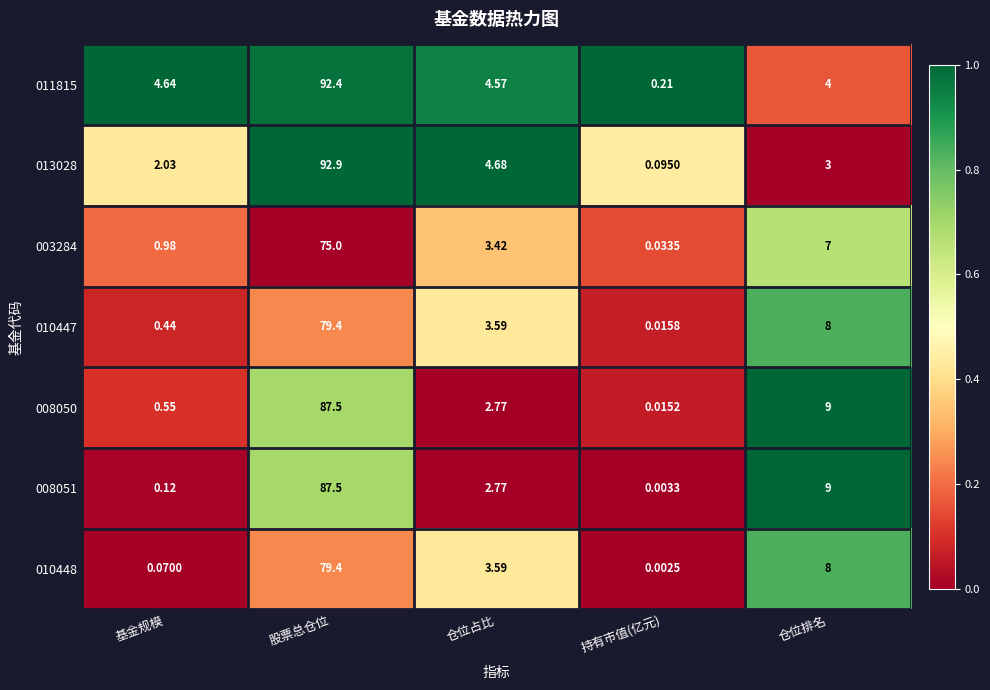

Which label corresponds to the largest value in the chart?

股票总仓位